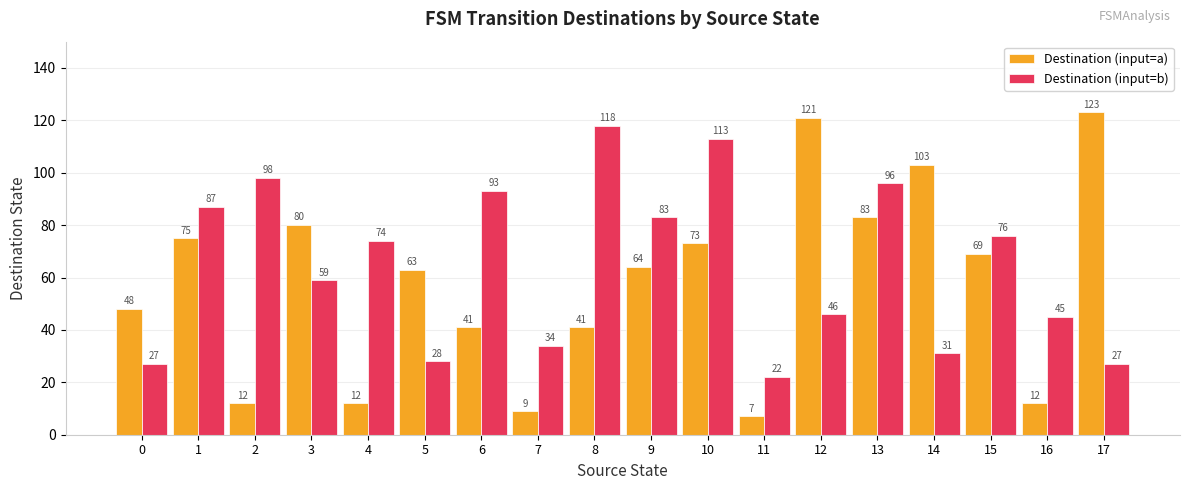

Reading left to right, what are all the values shown in this chart?

Destination (input=a): 0=48	1=75	2=12	3=80	4=12	5=63	6=41	7=9	8=41	9=64	10=73	11=7	12=121	13=83	14=103	15=69	16=12	17=123
Destination (input=b): 0=27	1=87	2=98	3=59	4=74	5=28	6=93	7=34	8=118	9=83	10=113	11=22	12=46	13=96	14=31	15=76	16=45	17=27